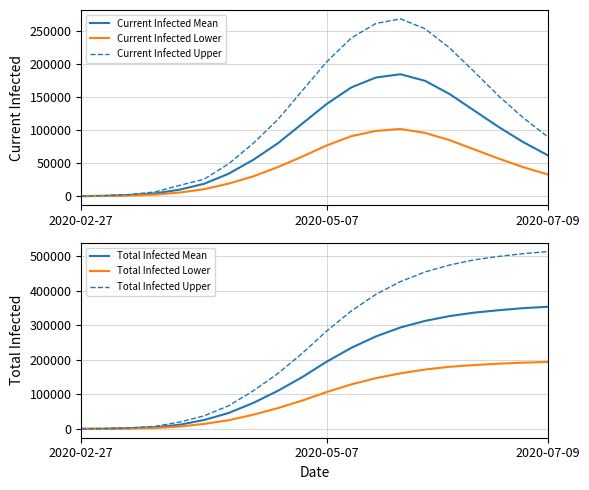

The value of Current Infected Lower at 2020-05-07 is 45134. True or false?

False